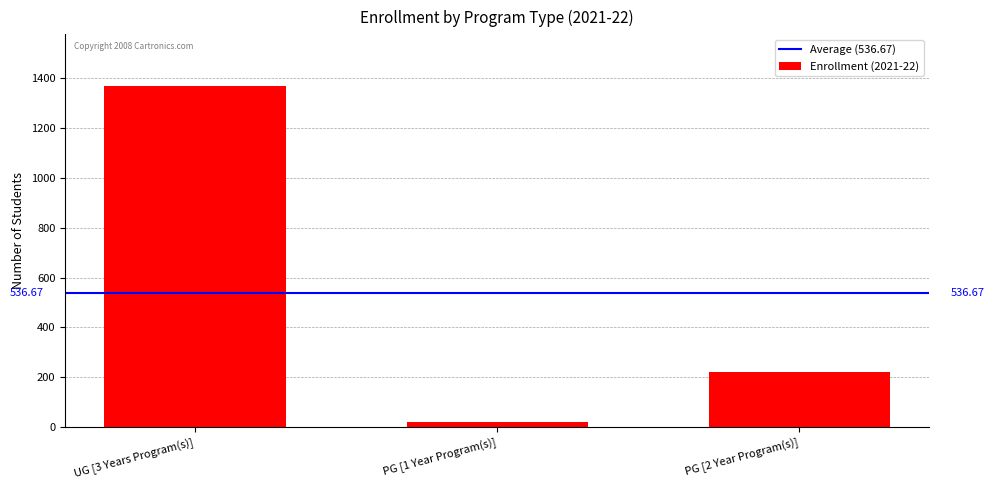

The chart shows a value of 220 at PG [2 Year Program(s)]. True or false?

True